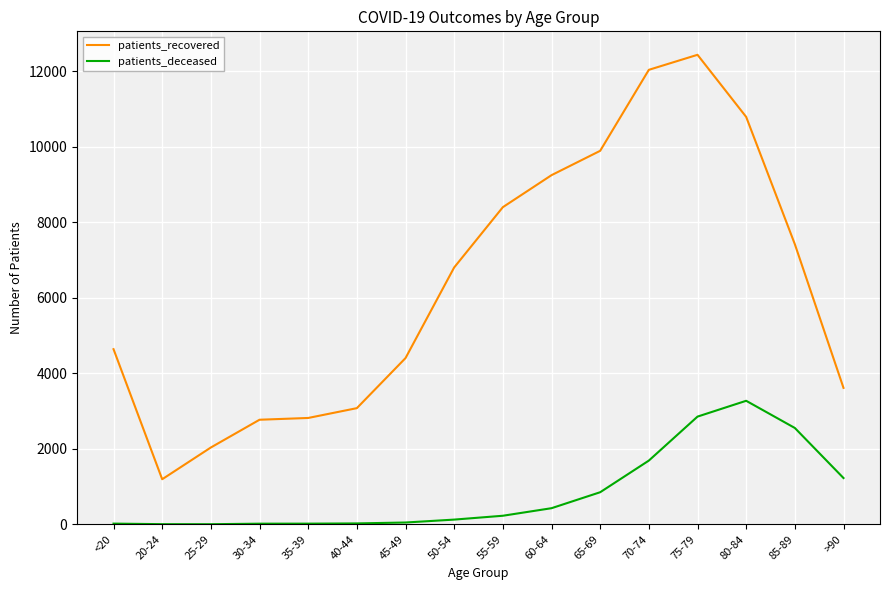

Which label corresponds to the largest value in the chart?

75-79